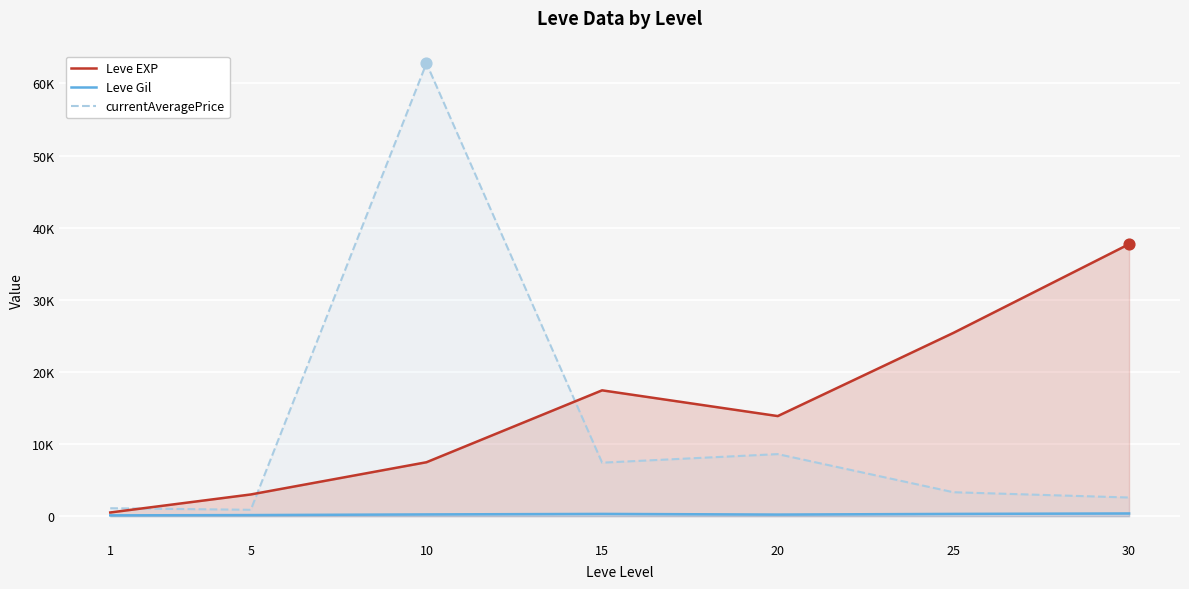

What are all the series names shown in the legend?

Leve EXP, Leve Gil, currentAveragePrice